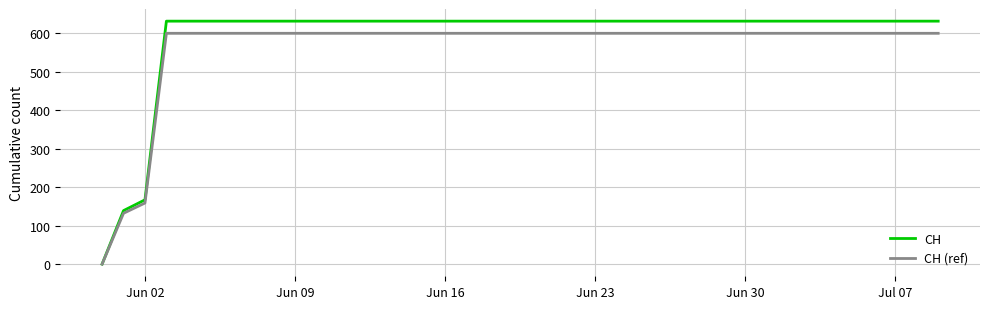

Which series has the largest range (max minus min)?

CH